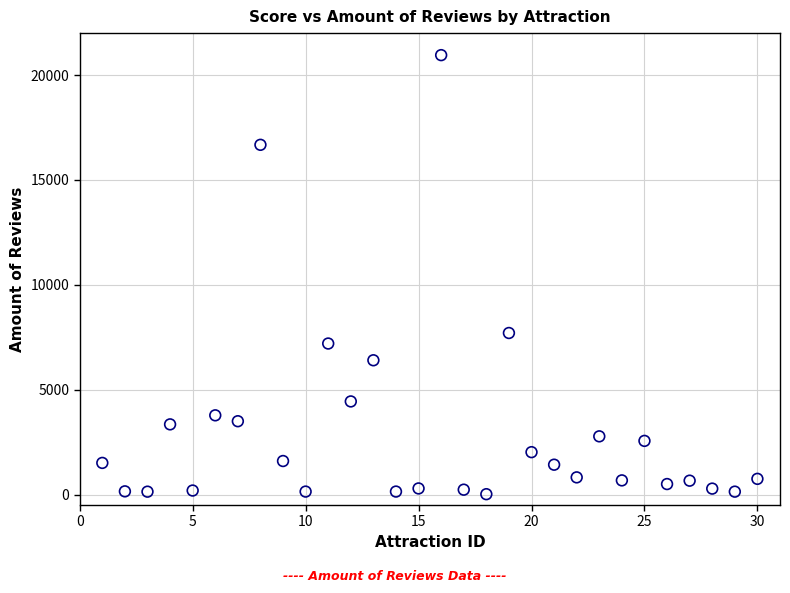

What Y value in the scatter plot is closest to 10483?

7702